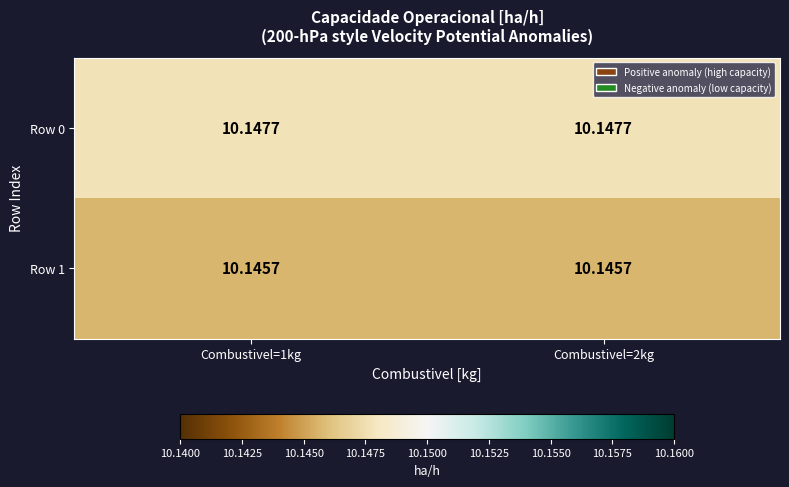

Which label corresponds to the largest value in the chart?

Combustivel=1kg